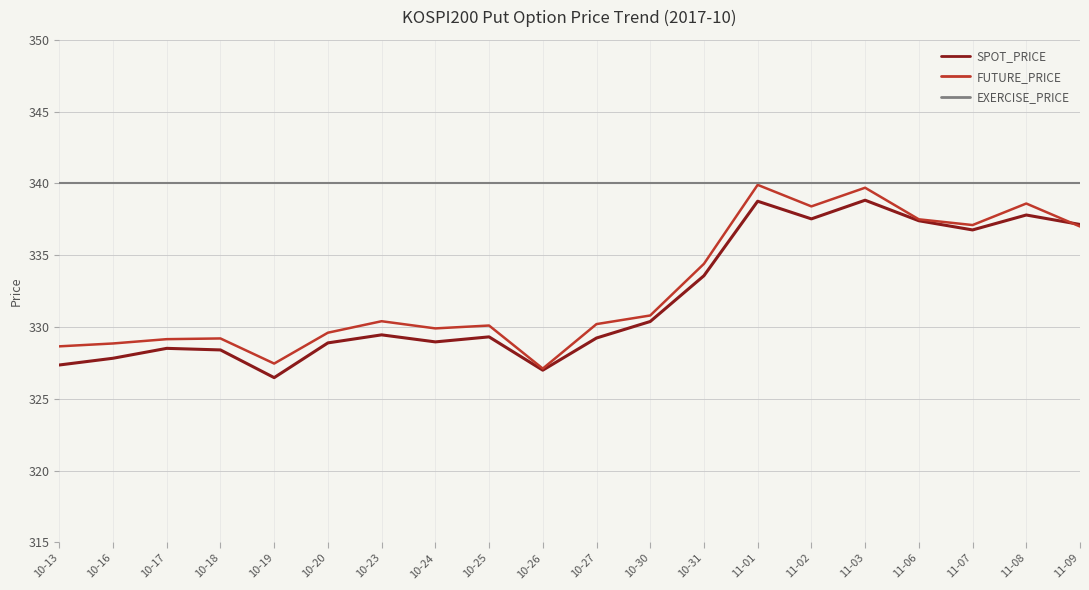

True or false: EXERCISE_PRICE and SPOT_PRICE intersect in this chart.

False